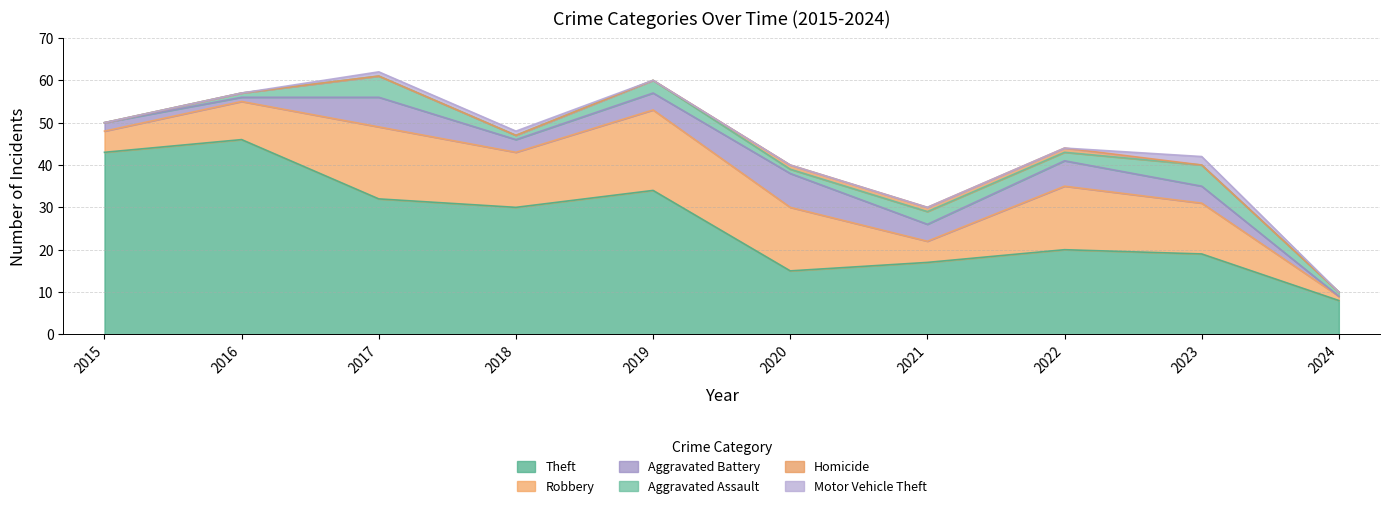

How many lines are shown in the chart?

6